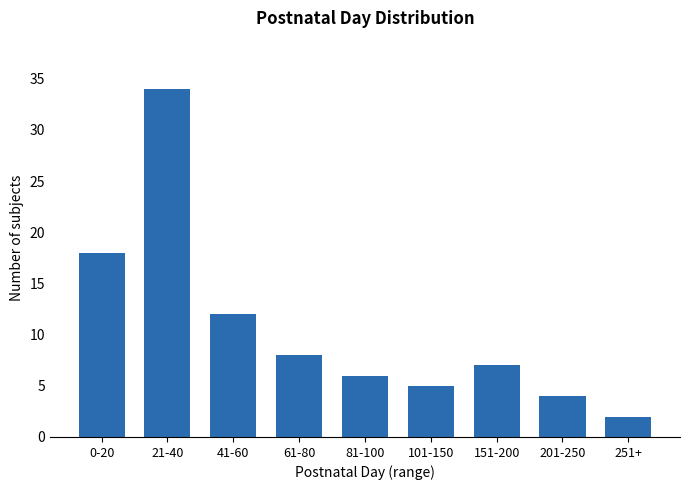

Reading left to right, list all the values displayed in this chart.

0-20=18	21-40=34	41-60=12	61-80=8	81-100=6	101-150=5	151-200=7	201-250=4	251+=2